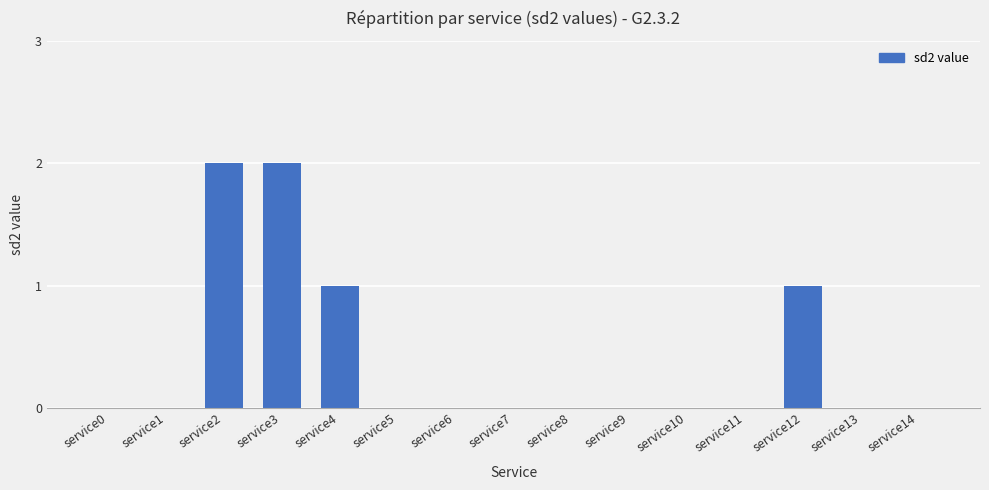

Read the value at service3.

2